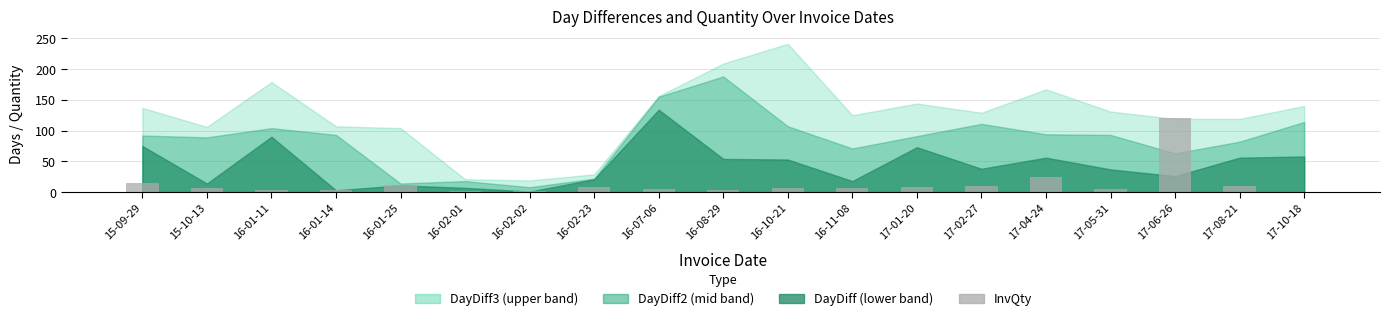

What is the label of the 17th bar from the left?

17-06-26